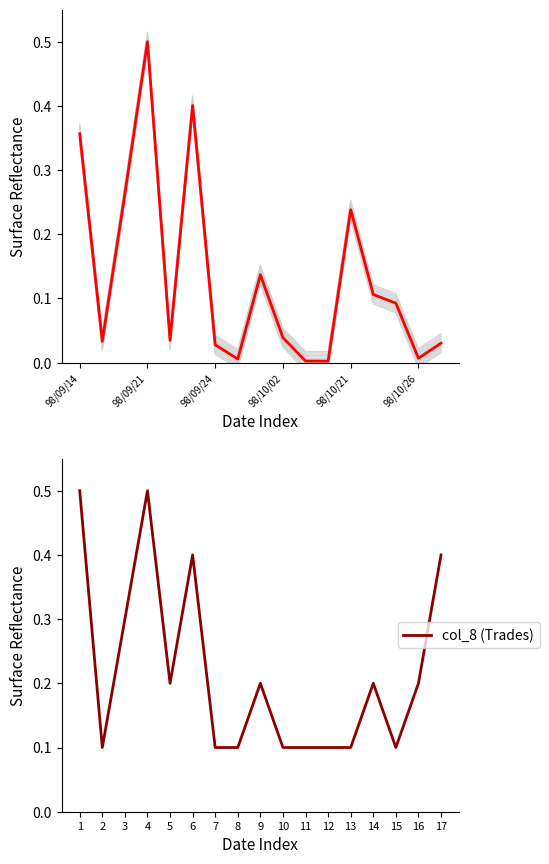

What is the highest value of the col_8 (Trades) series?

0.5